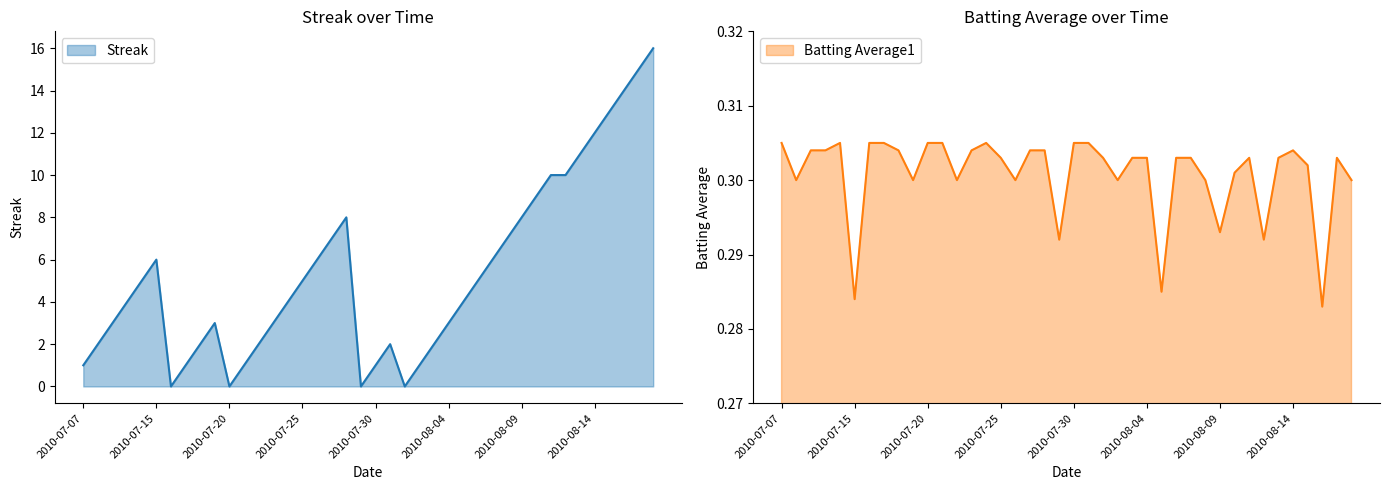

At which category is the sum across all series the highest?

2010-08-18